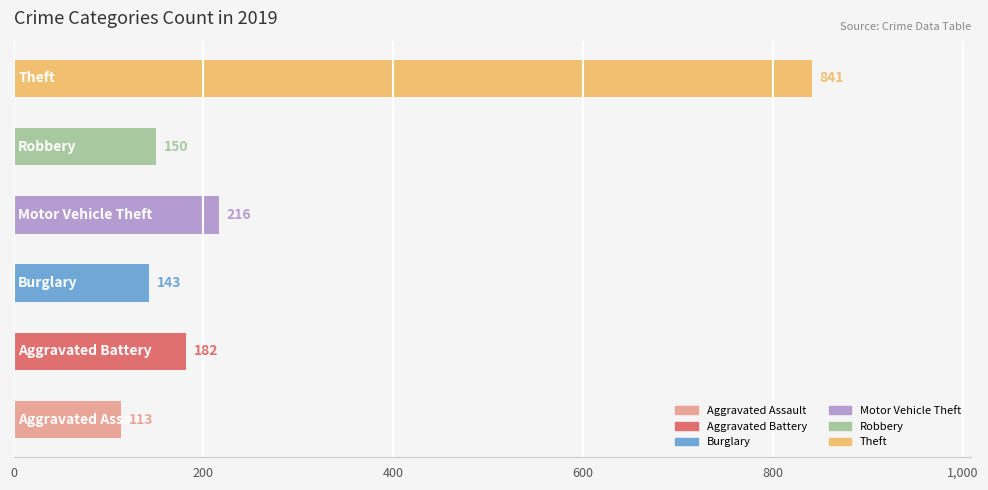

What is the minimum value shown in the chart?

113